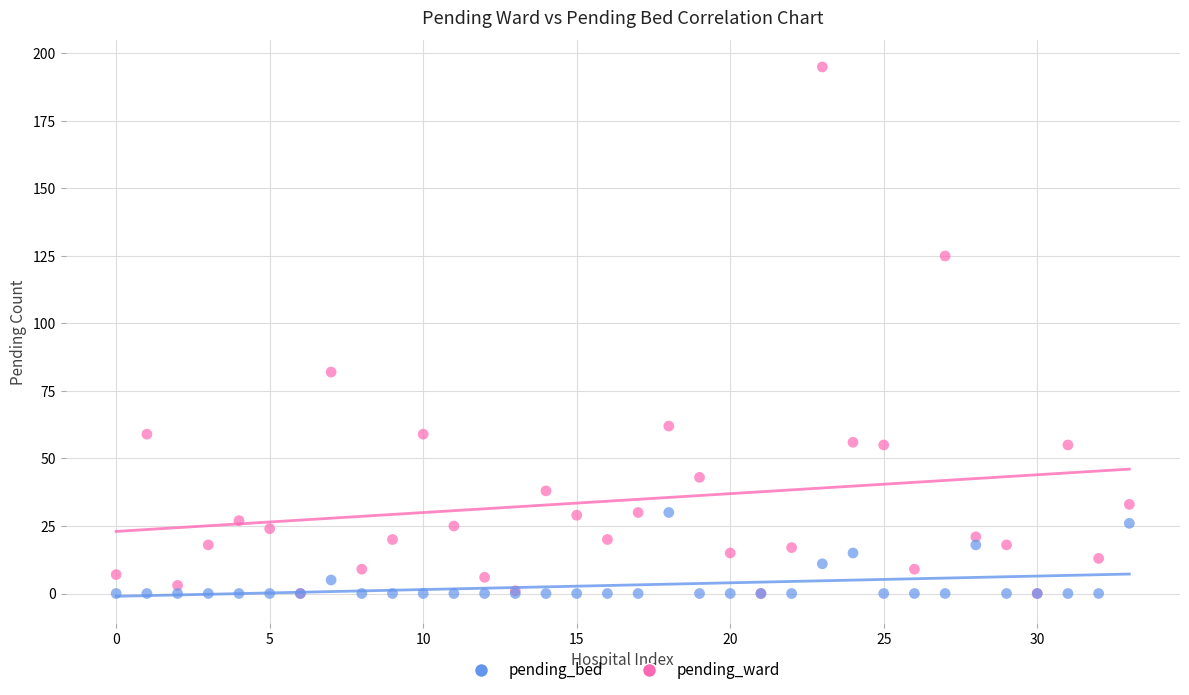

Across all series, what Y value is closest to 97?

82